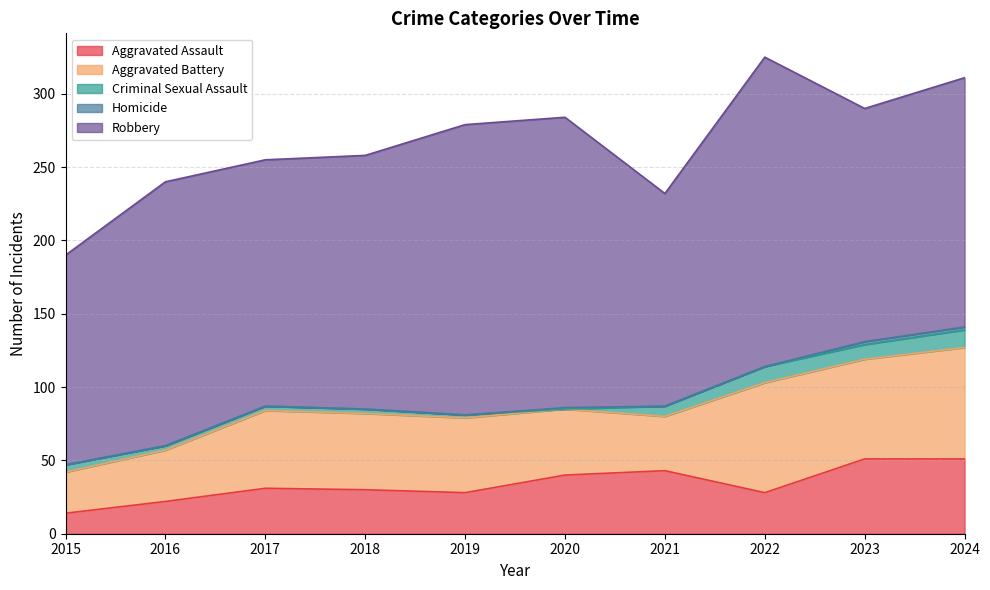

What is the value of the Robbery point at the 2nd from the left?

180